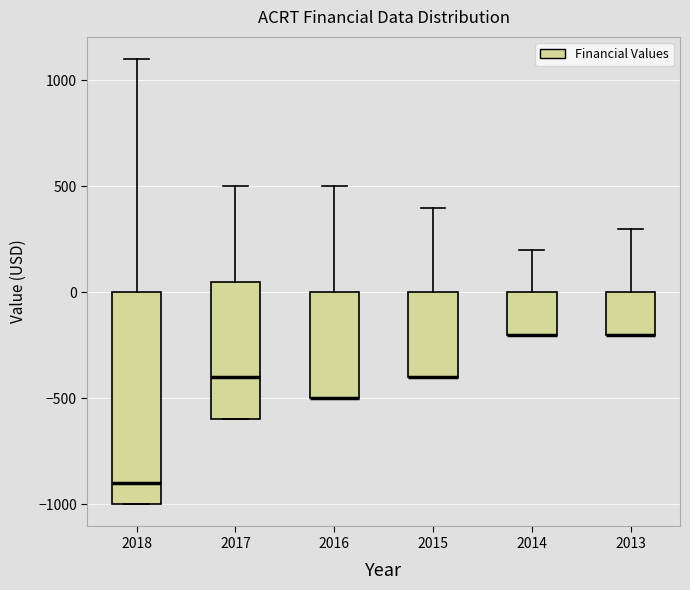

Comparing the boxes themselves (not the whiskers), which one is the tallest?

2018